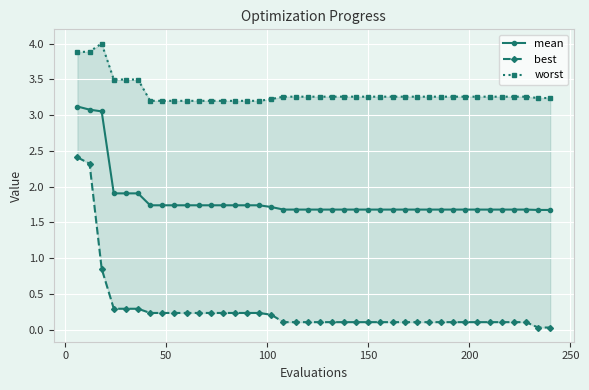

Which series has the largest range (max minus min)?

best